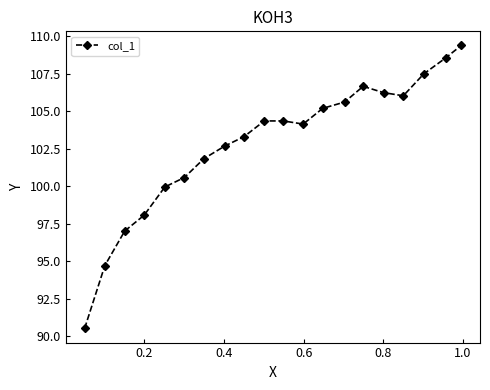

What is the sum of all values?

2056.7